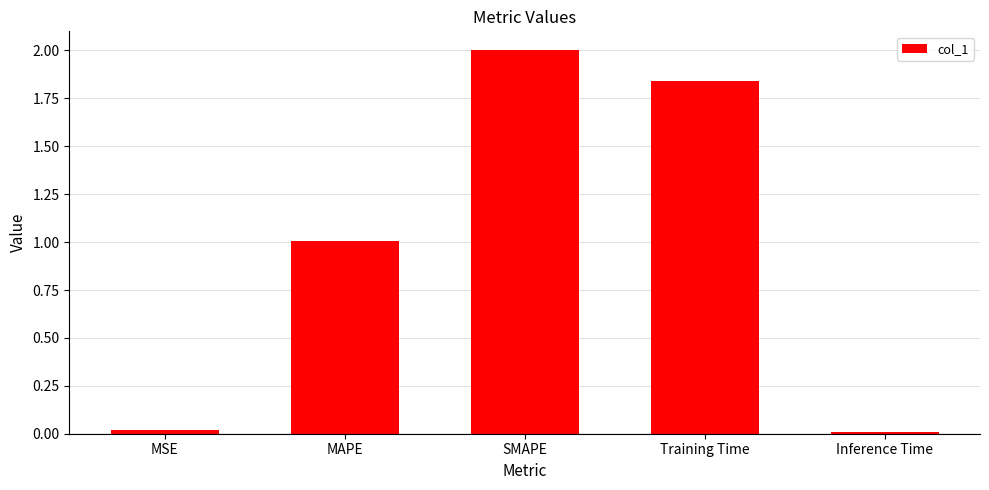

The value at Inference Time is 0.0. True or false?

True